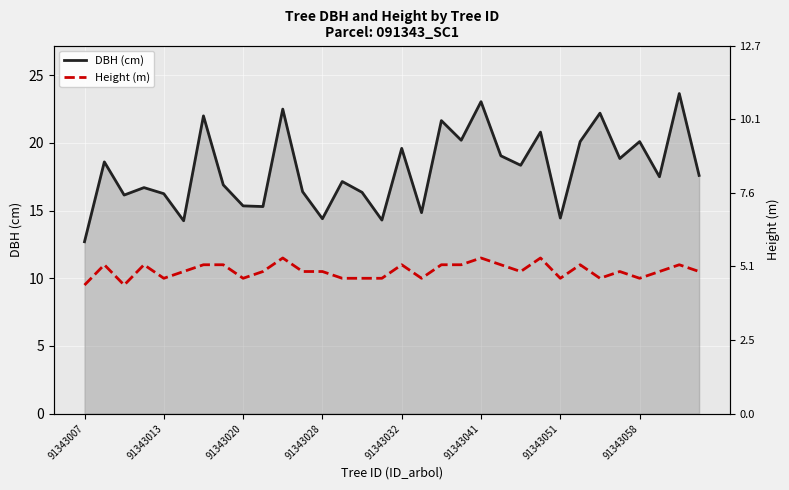

Between 13 and 24, which series saw the biggest shift?

DBH (cm)